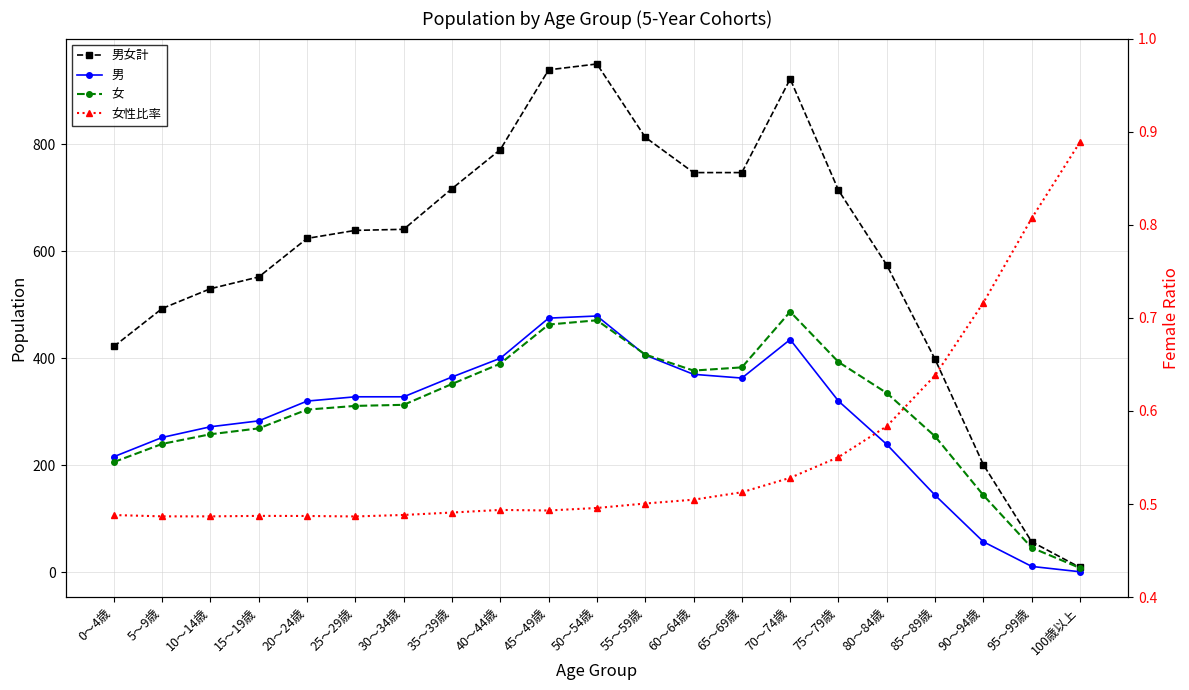

What is the highest value of the 男女計 series?

950.0